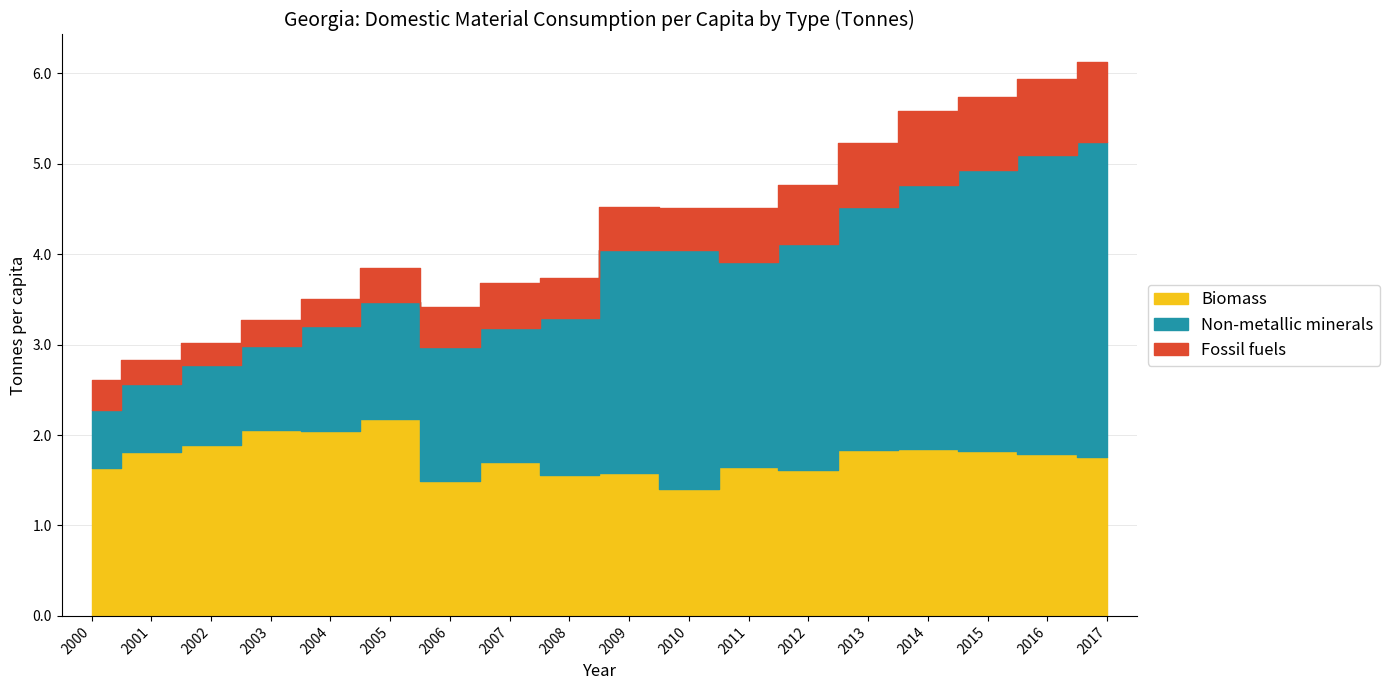

The Biomass series shows 1.7 at 2007. True or false?

True